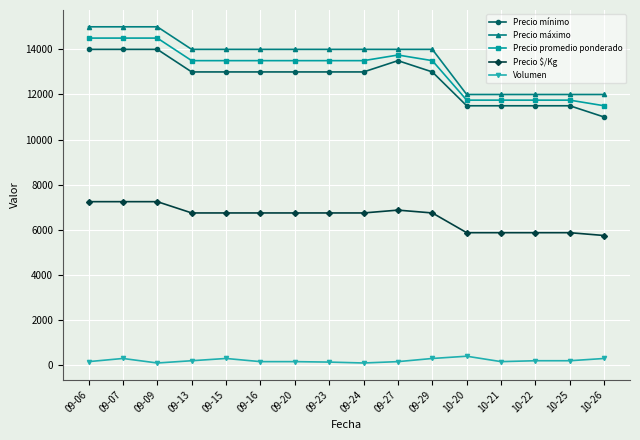

Which series has the largest total across all categories?

Precio máximo